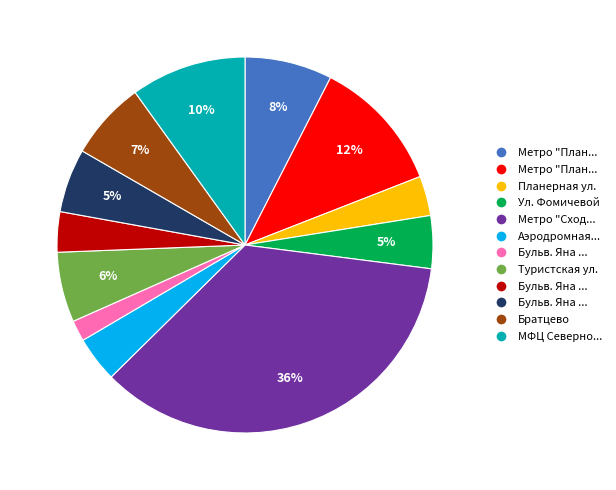

Is there any slice that represents more than half of the pie?

No